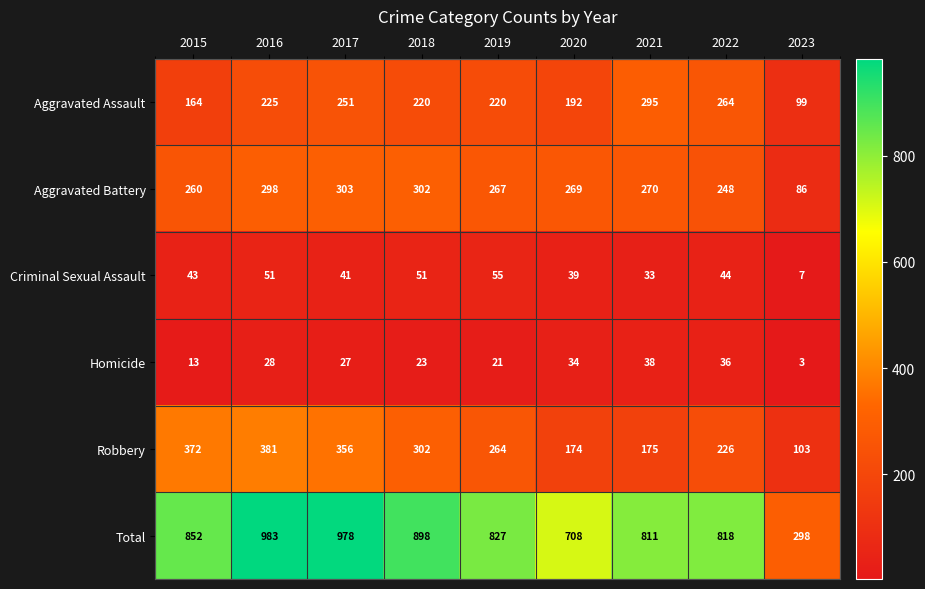

Where is Aggravated Battery nearest to the value 194?

2022